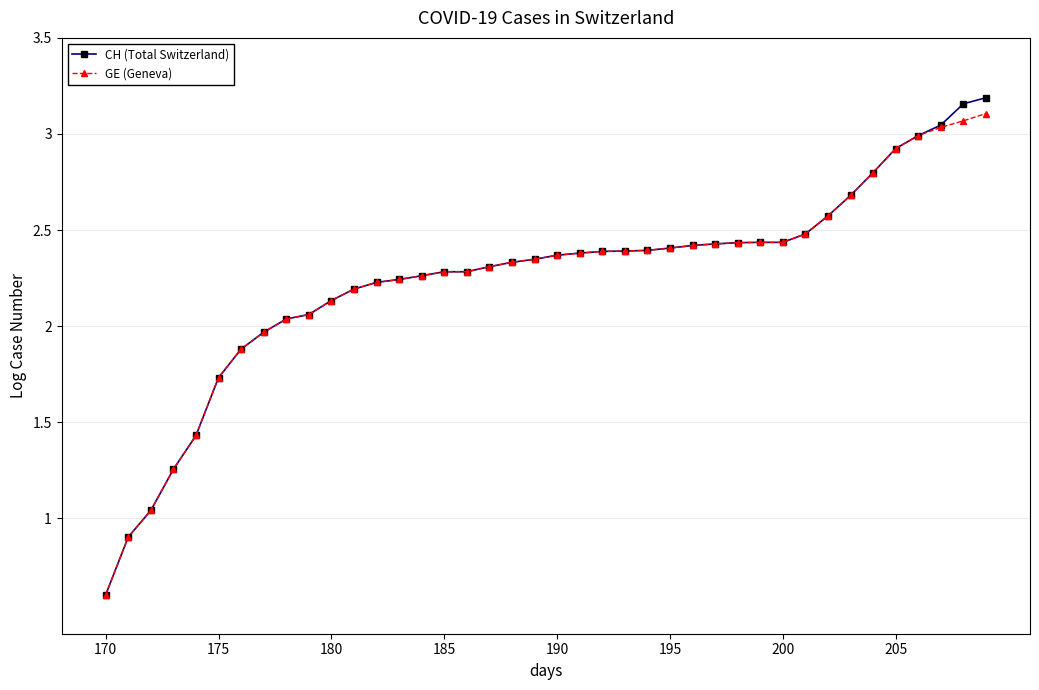

At how many categories does at least one series exceed 1?

38